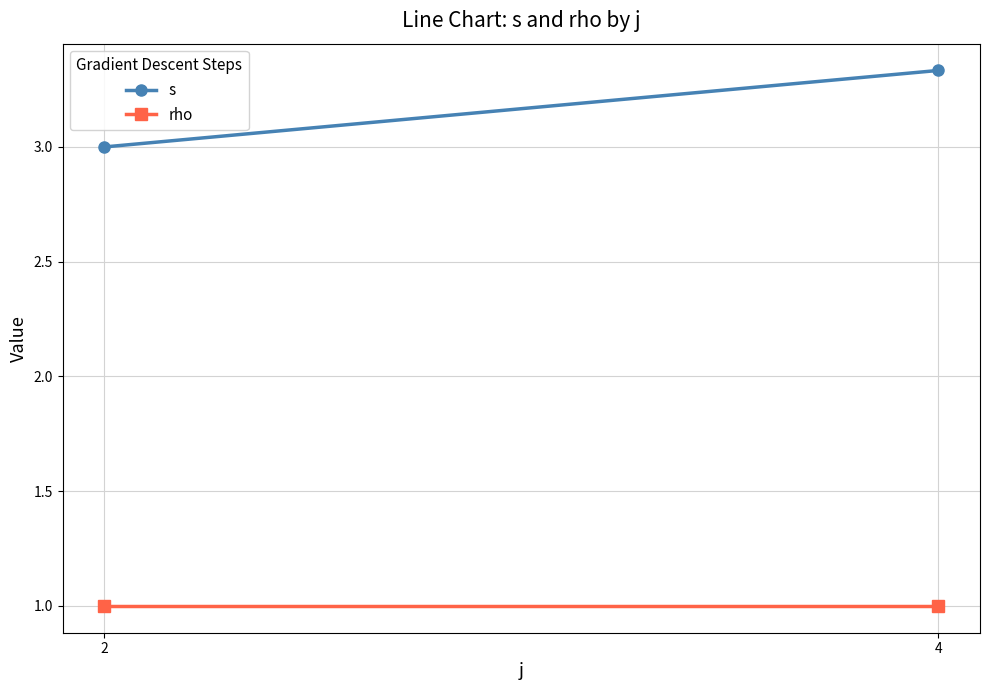

Reading left to right, extract all data points from this chart.

s: 2=3.0	4=3.3
rho: 2=1.0	4=1.0